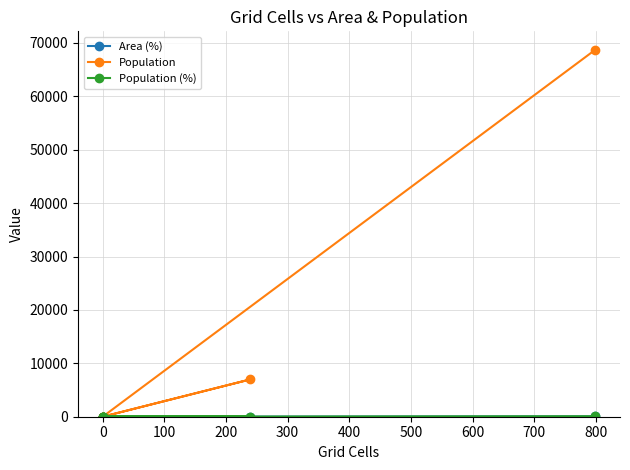

At which label is Area (%) closest to 38?

100